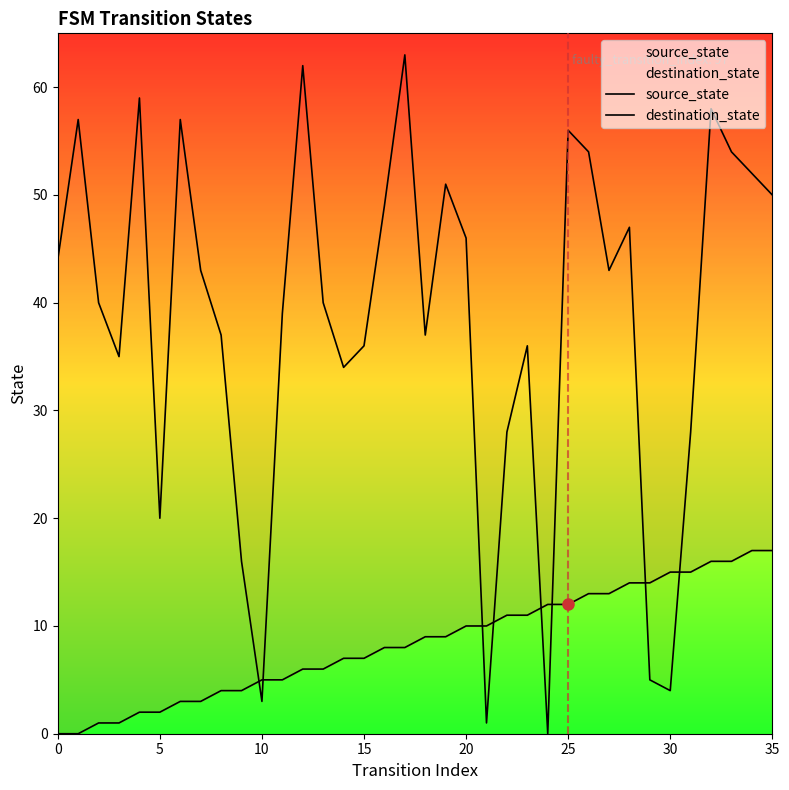

At how many categories does at least one series exceed 23?

29